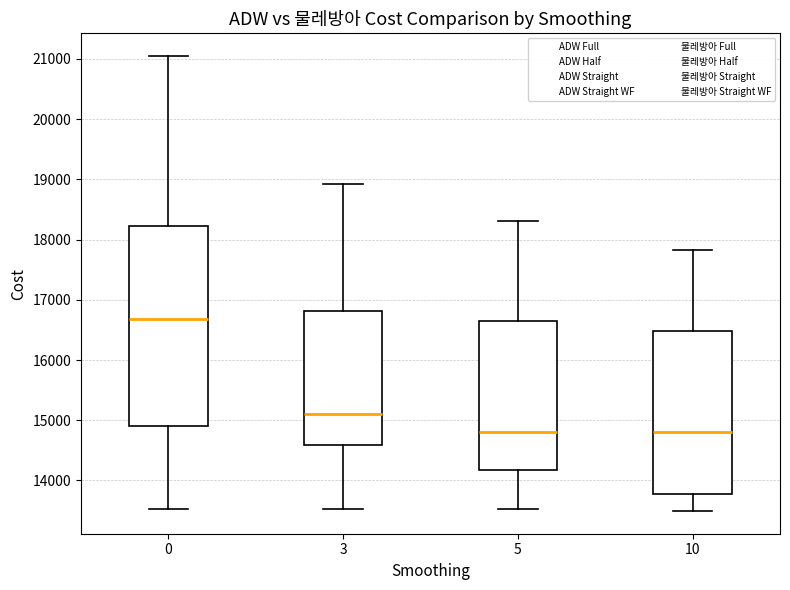

Comparing the boxes themselves (not the whiskers), which one is the tallest?

0